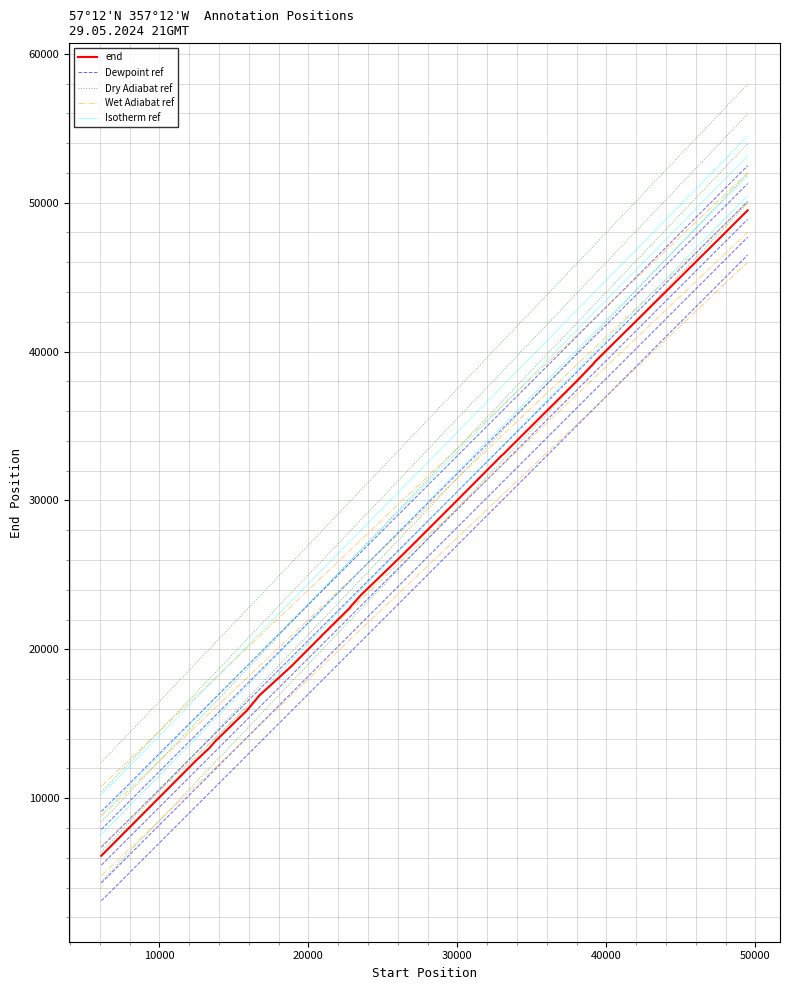

What is the change in value from 33376 to 15845?

-17551